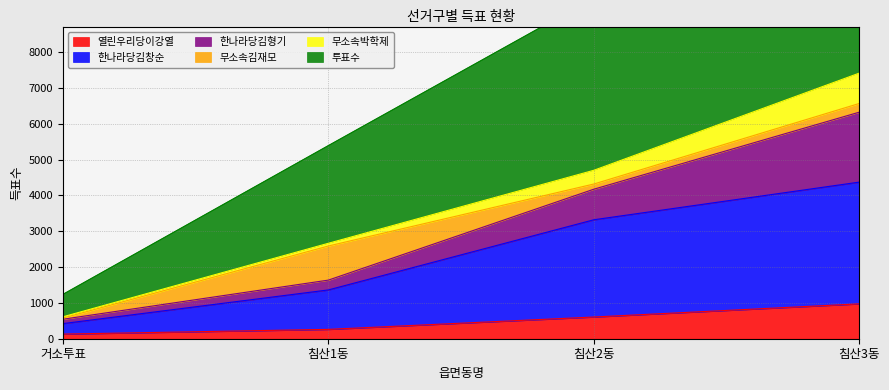

What is the difference between the maximum and minimum values in the 투표수 series?

13751